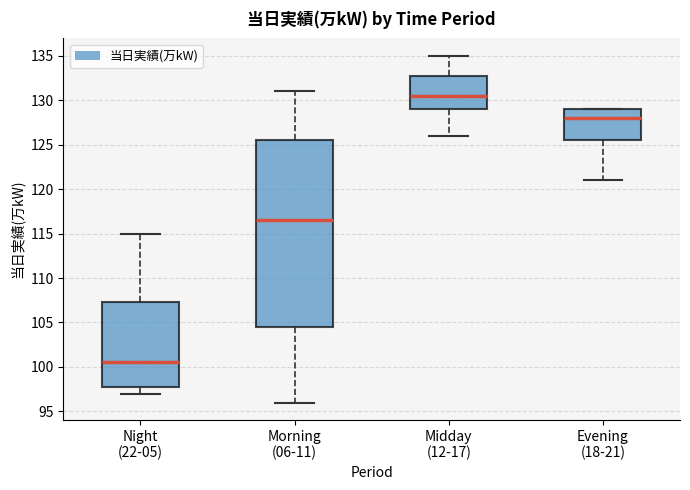

Which box's median line is the lowest?

Night (22-05)